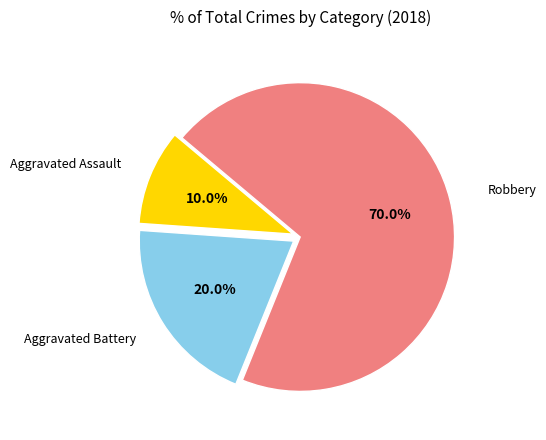

Combined, do Robbery and Aggravated Assault account for over 50%?

Yes